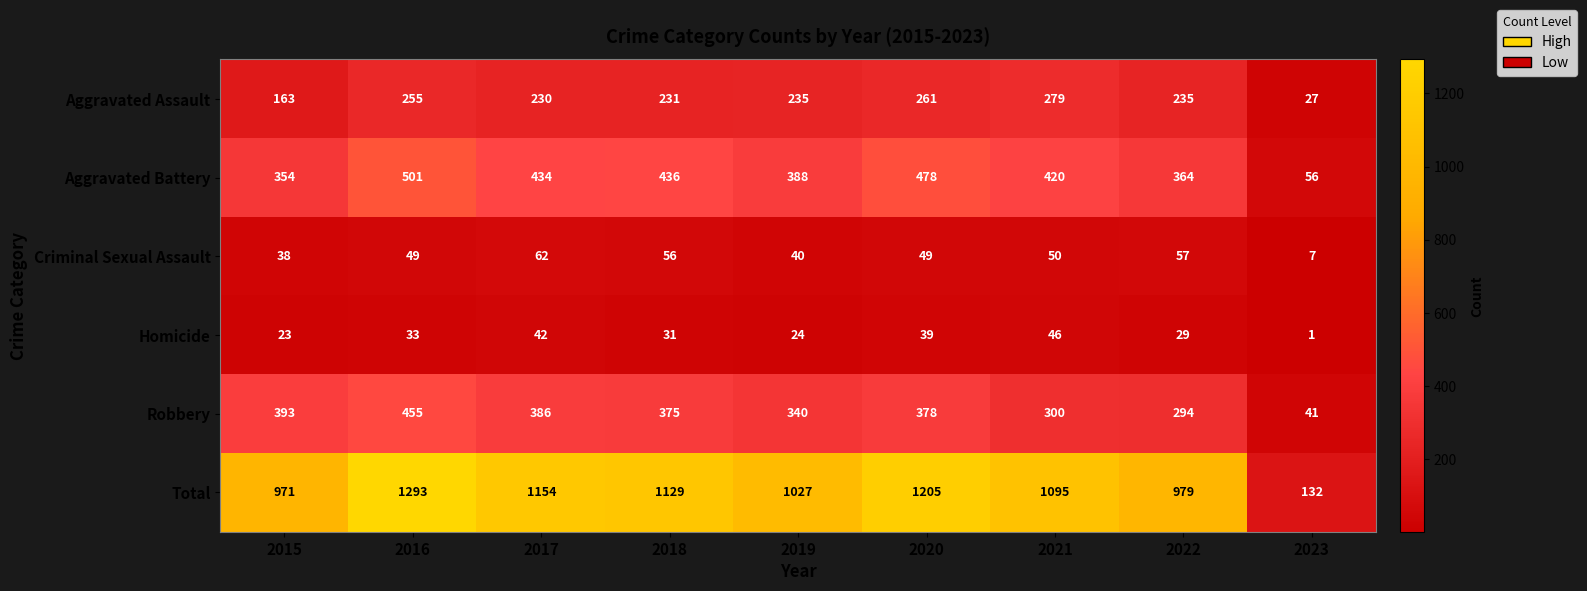

What is the sum of the Robbery values at 2018 and 2016?

830